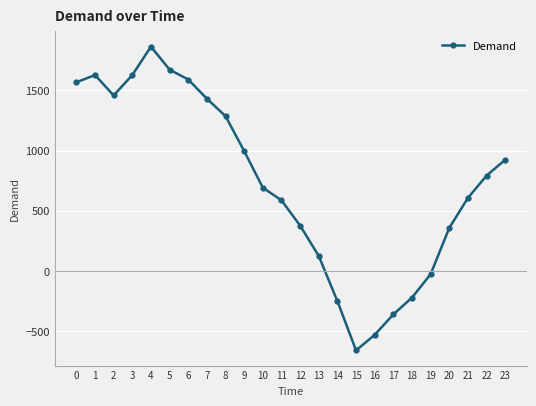

Approximately how many times larger is the value at 22 compared to 0?

0.5